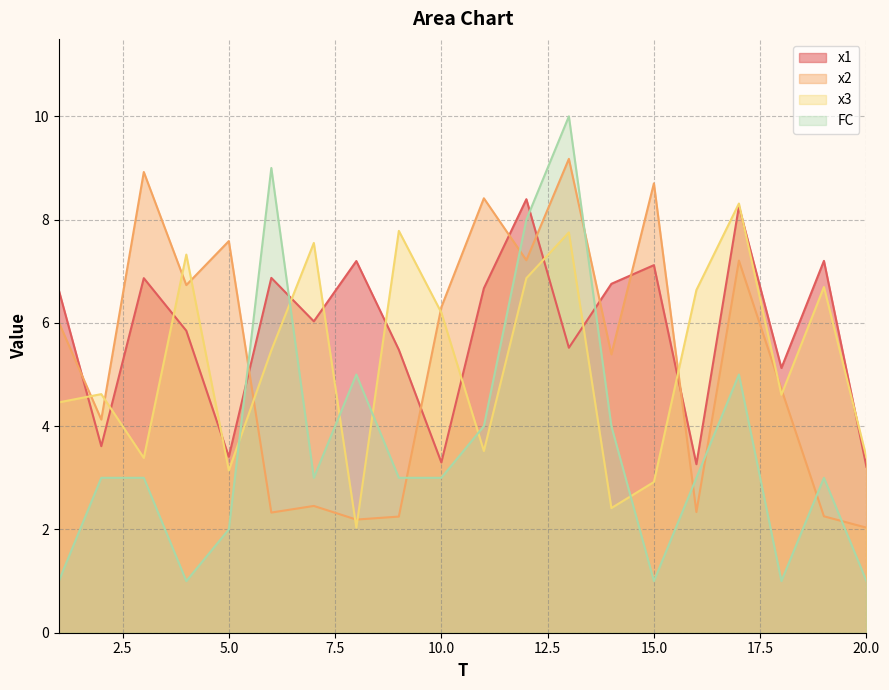

Which series has the widest spread of values?

FC